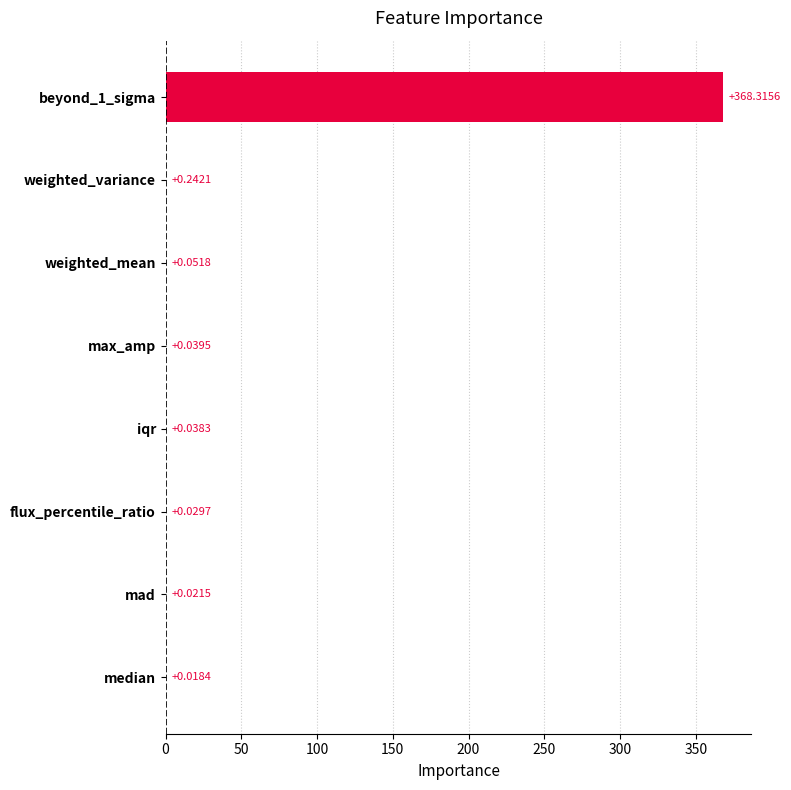

Between median and weighted_variance, which is larger?

weighted_variance